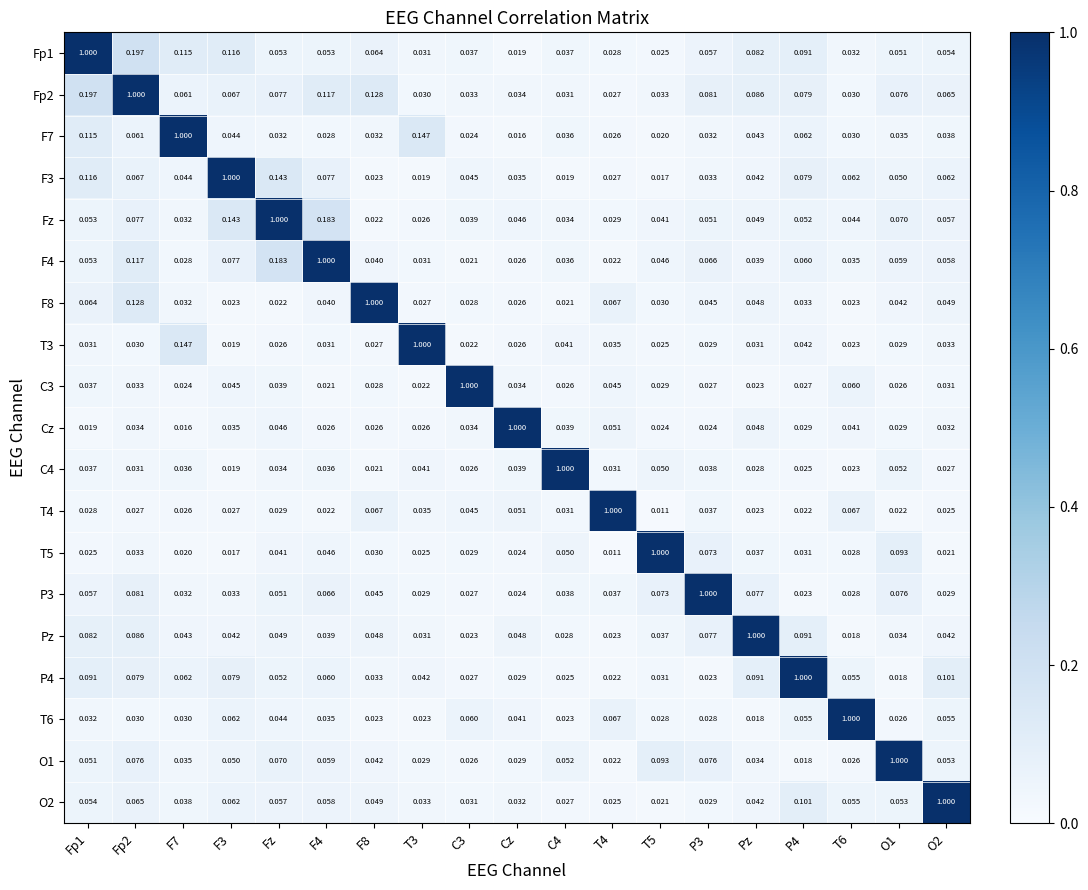

Is the value of F7 at T6 greater than the value of Fz at Pz?

No